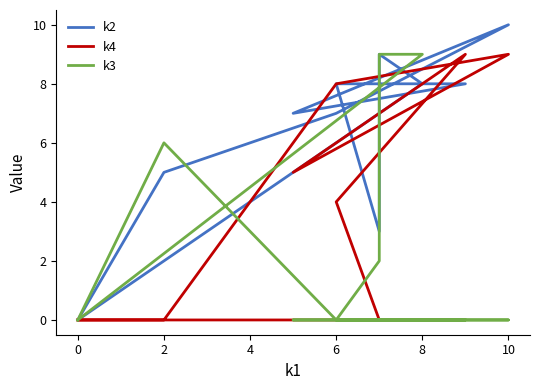

How many data points in k3 are above 0?

4